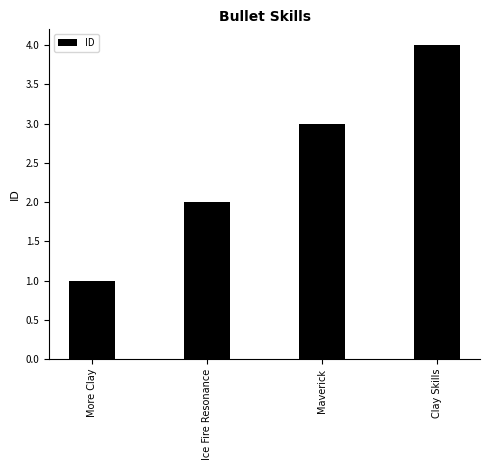

Reading left to right, list all the values displayed in this chart.

1	2	3	4